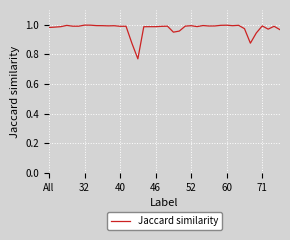

How many interior local valleys (lower than both neighbors) does the data have?

10